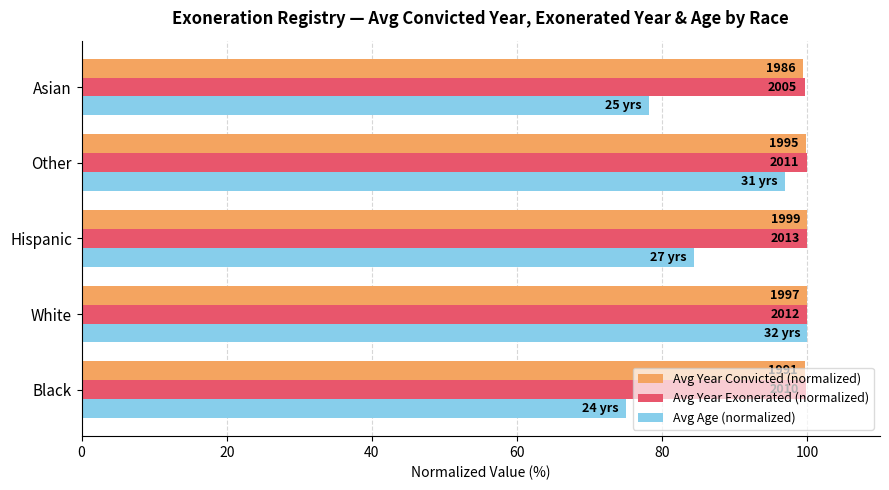

What are all the series names shown in the legend?

Avg Year Convicted (normalized), Avg Year Exonerated (normalized), Avg Age (normalized)